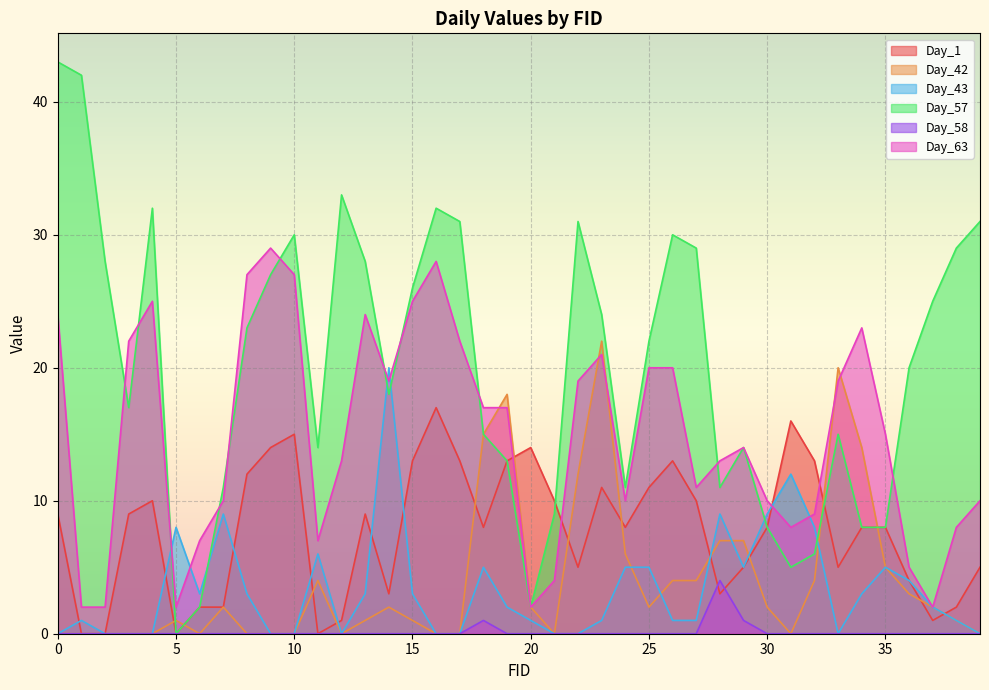

How many interior local valleys does the Day_43 series have?

4